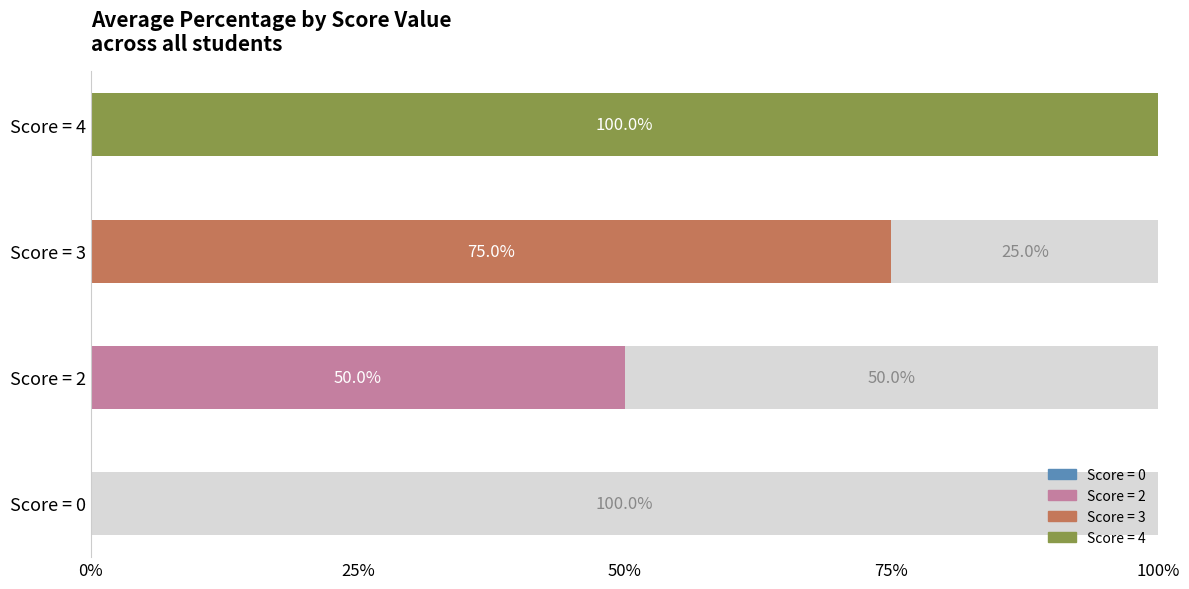

Which category has the highest value across all series?

4